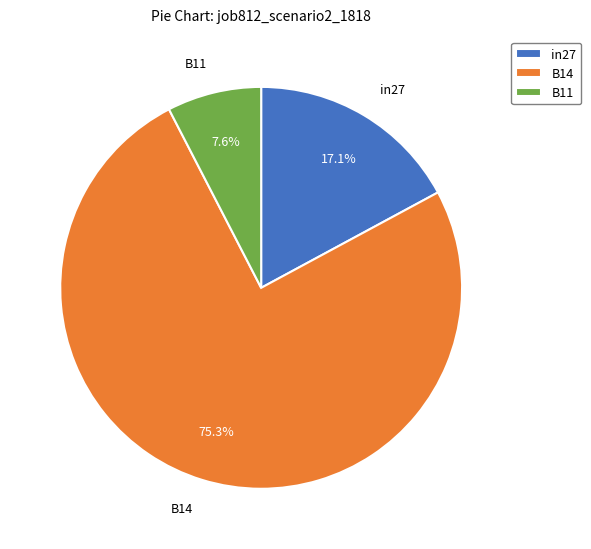

To the nearest percent, what is the combined percentage of in27 and B14?

92%